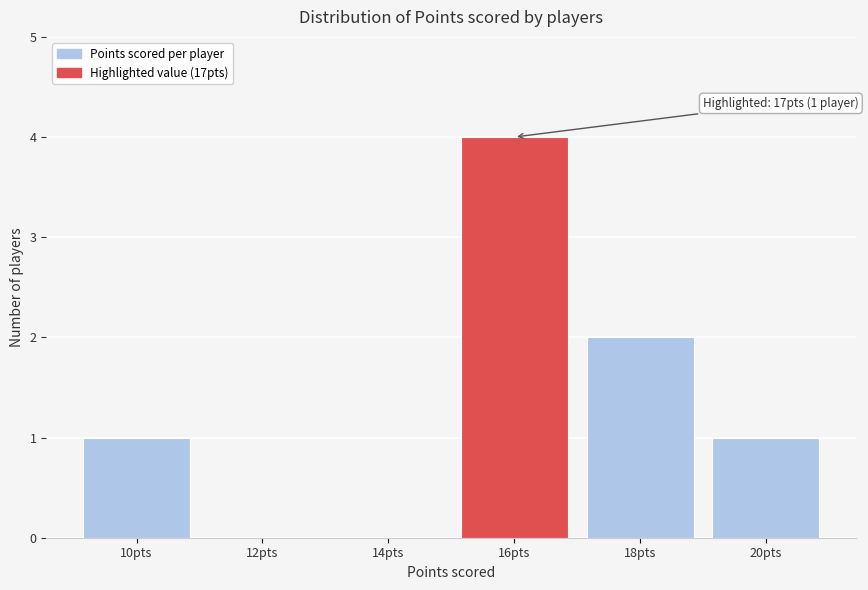

Reading left to right, extract all data points from this chart.

10pts=1	12pts=0	14pts=0	16pts=4	18pts=2	20pts=1